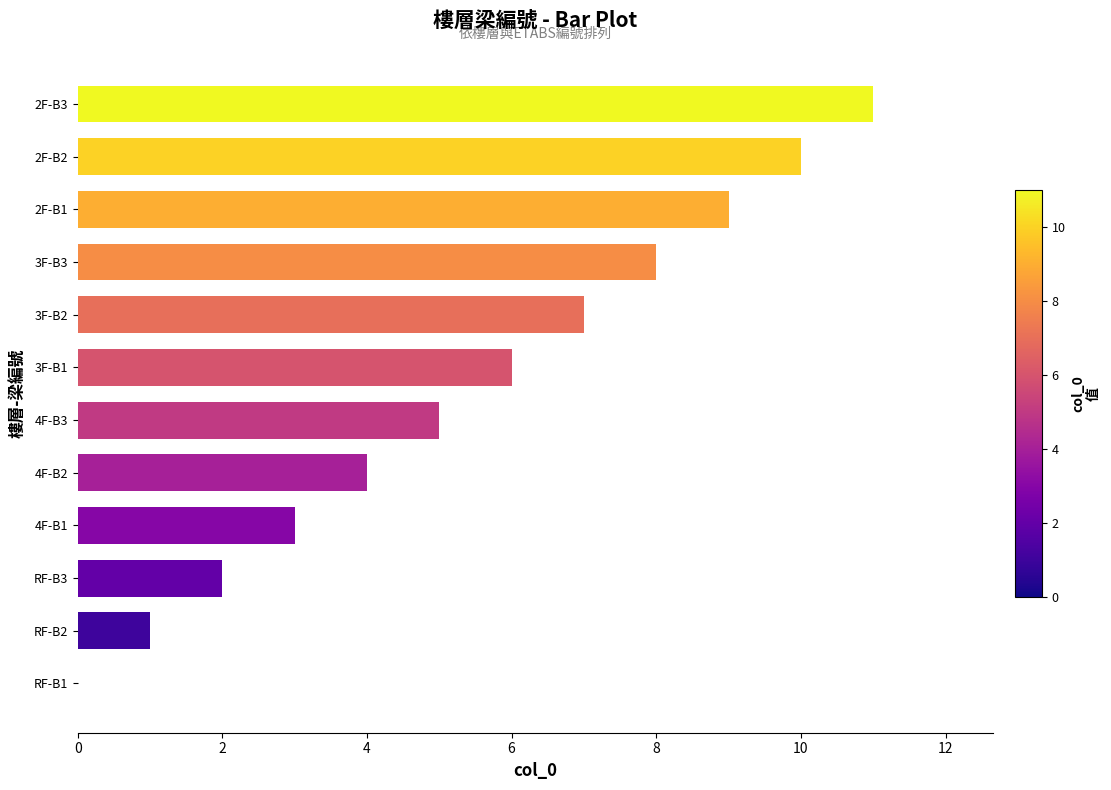

True or false: the data shows 14 at 2F-B1.

False